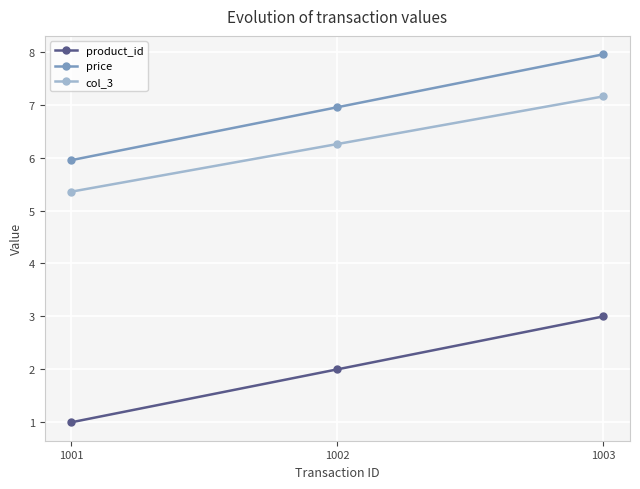

At which label does price reach its minimum?

1001